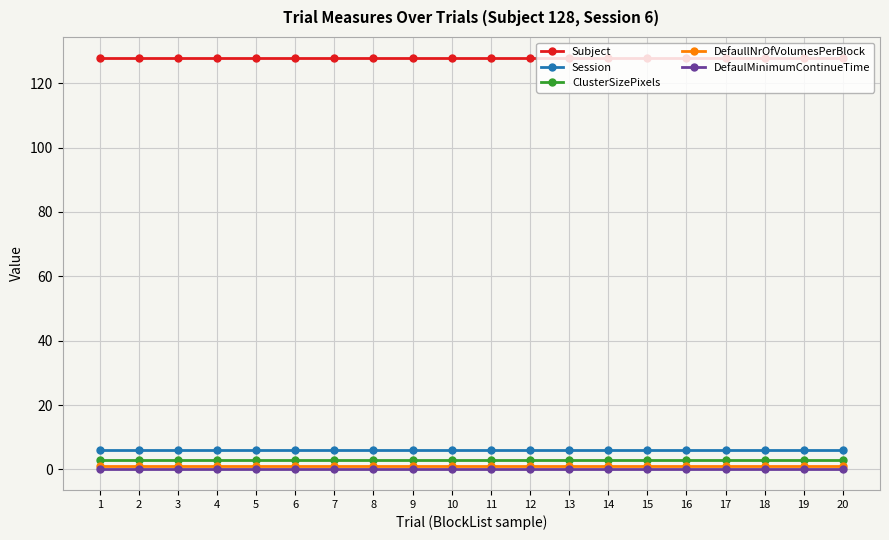

What is the approximate value of Subject at 5?

128